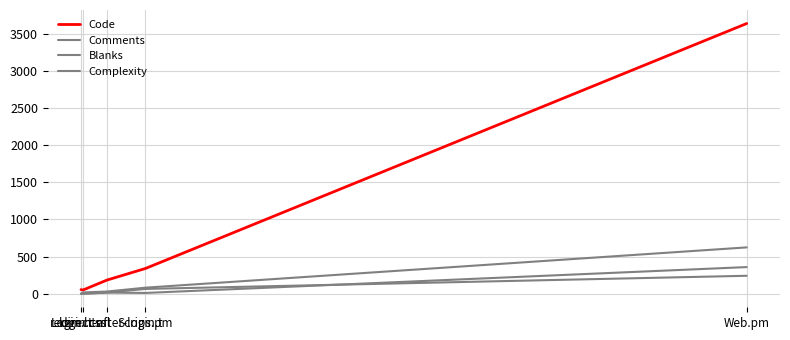

The Comments series shows 5 at redirect-after-login.t. True or false?

False